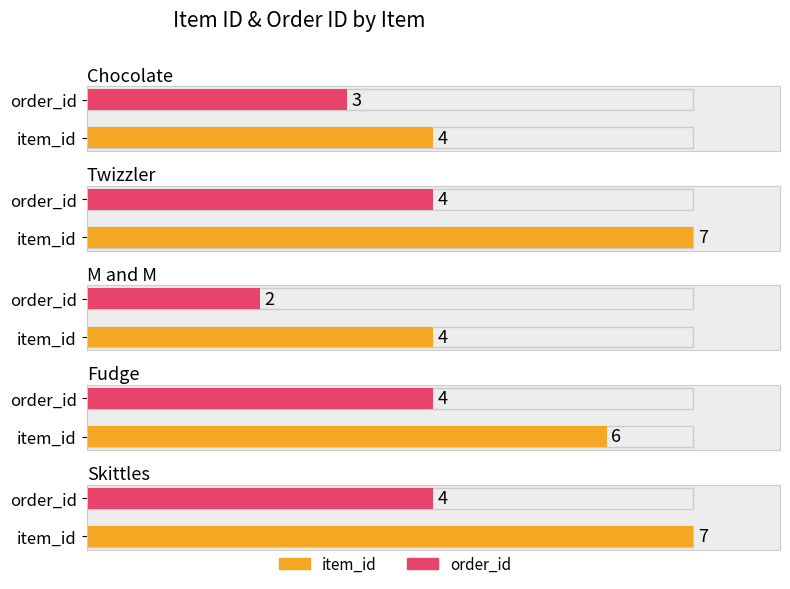

At Fudge, list the series in order from largest to smallest.

item_id, order_id